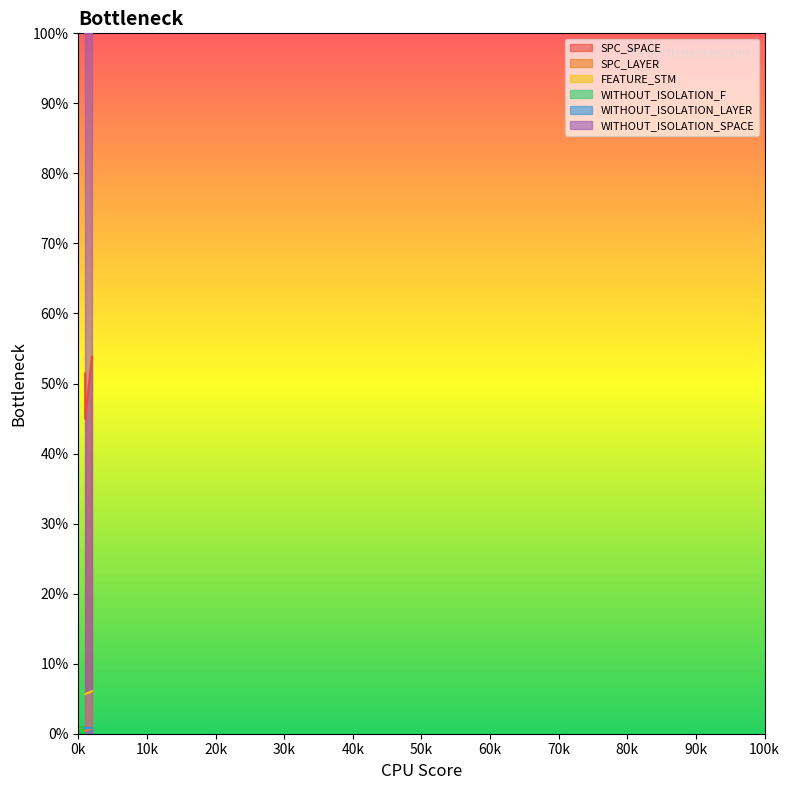

Rank the series at 1 from highest to lowest value.

SPC_SPACE, FEATURE_STM, SPC_LAYER